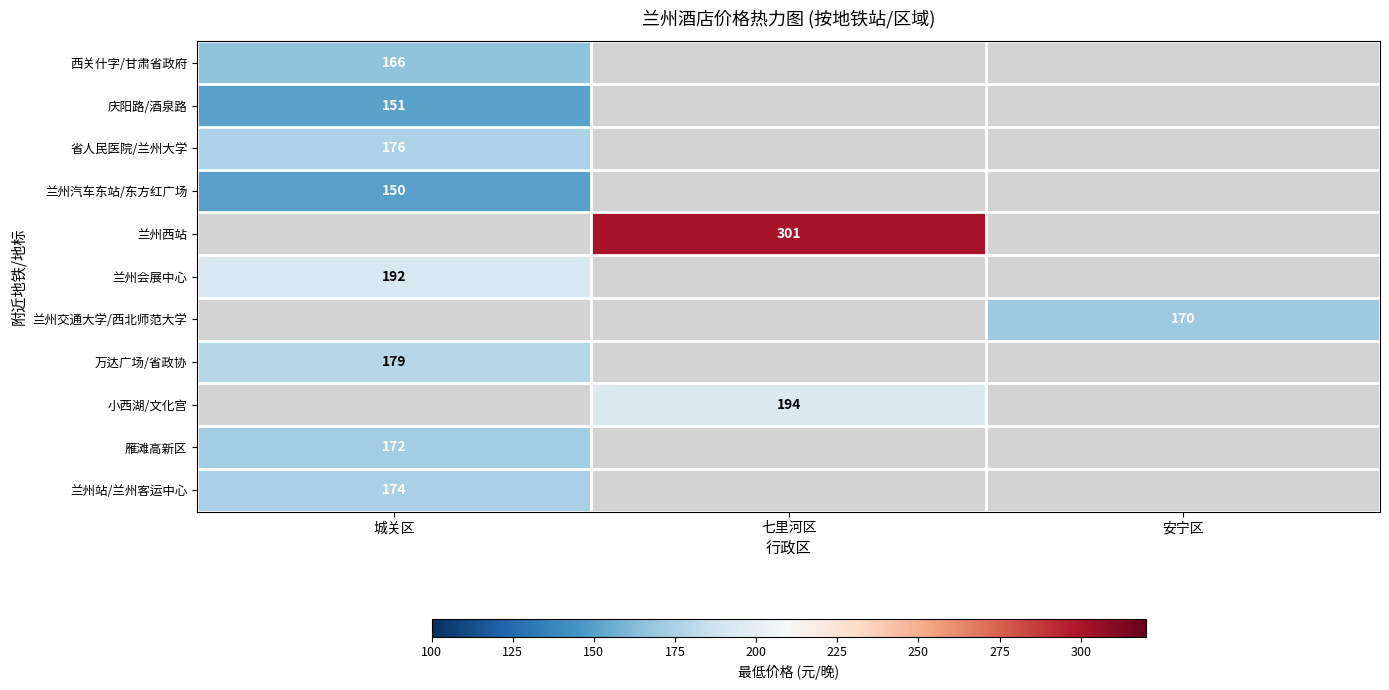

True or false: 省人民医院/兰州大学 has a value of 176 at 城关区.

True